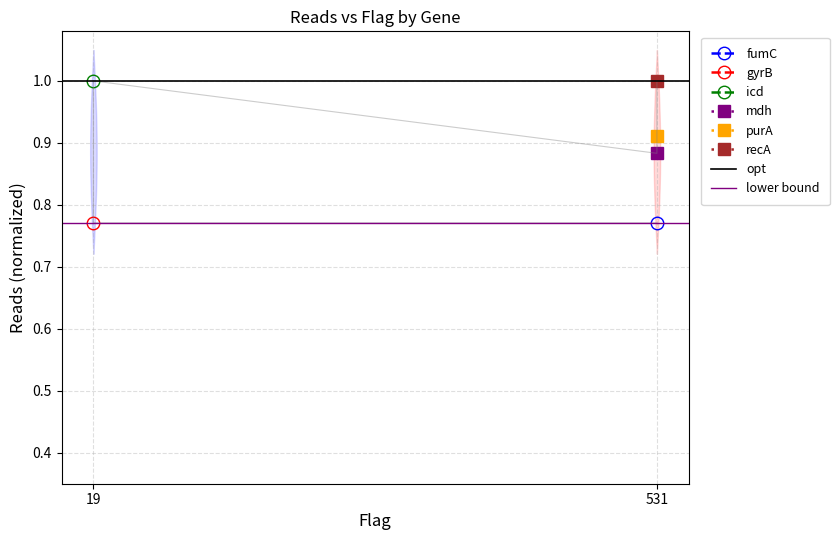

Rank the series at 19 from lowest to highest value.

lower bound, opt